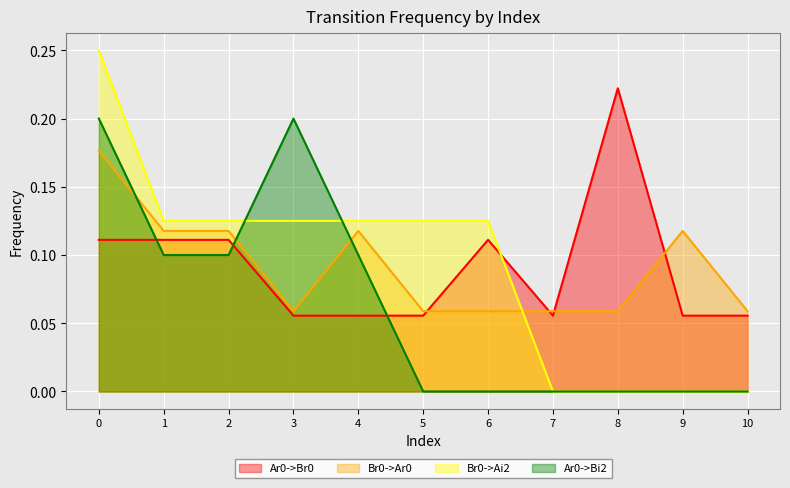

At which category does Ar0->Br0 reach its first local peak?

6